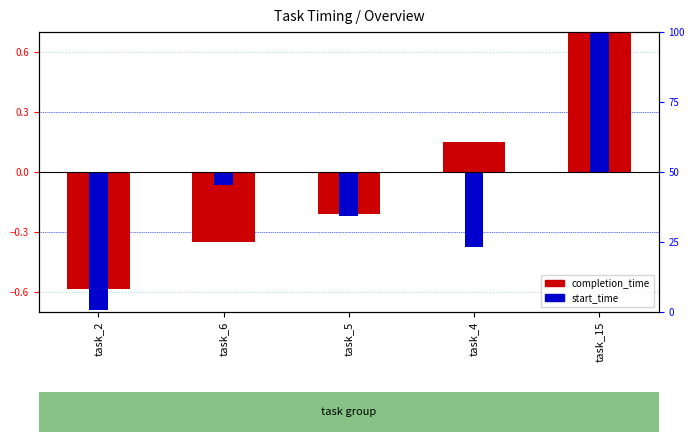

At which category does the chart reach its minimum across all series?

task_2